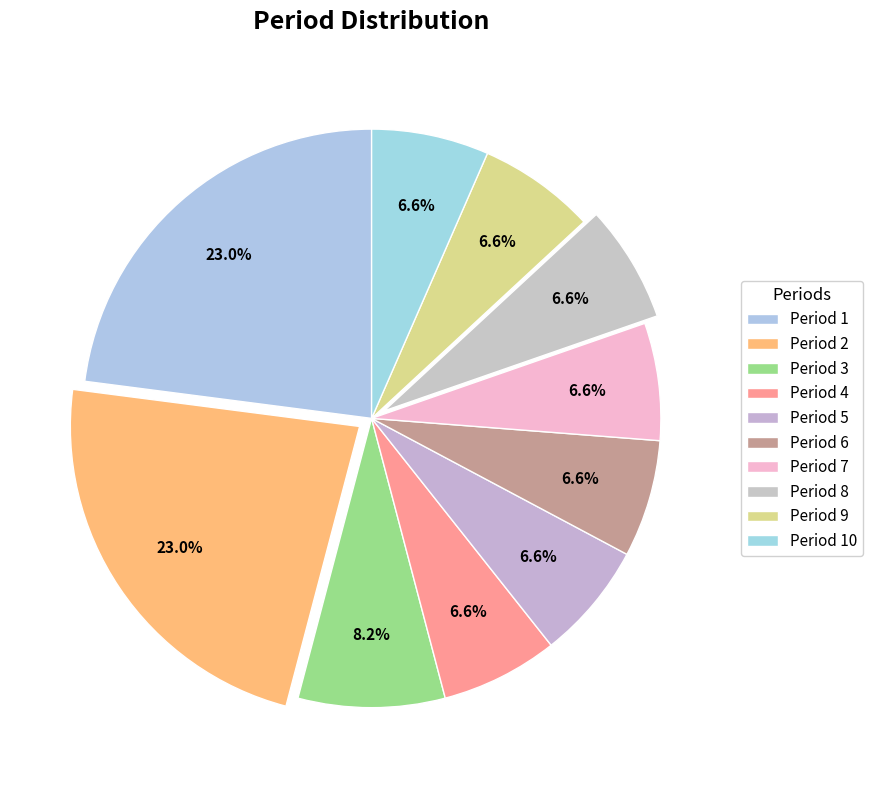

Which category has the smallest portion of the pie?

4